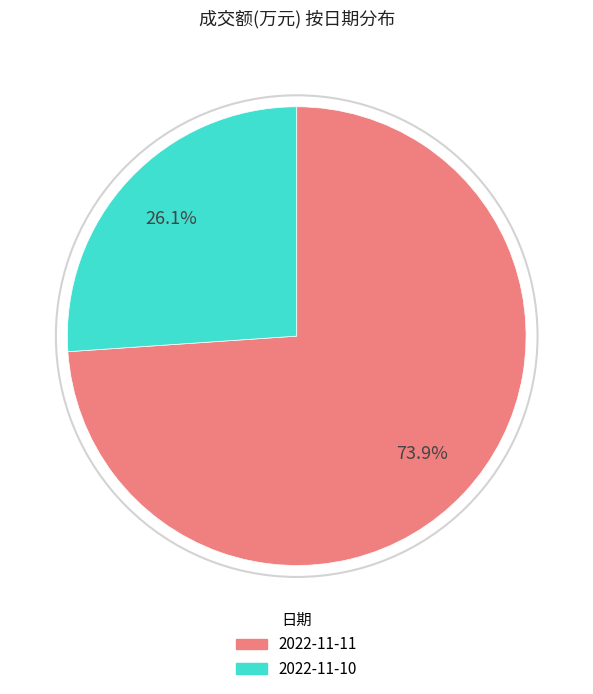

Approximately how many times larger is the value at 2022-11-11 compared to 2022-11-10?

2.8